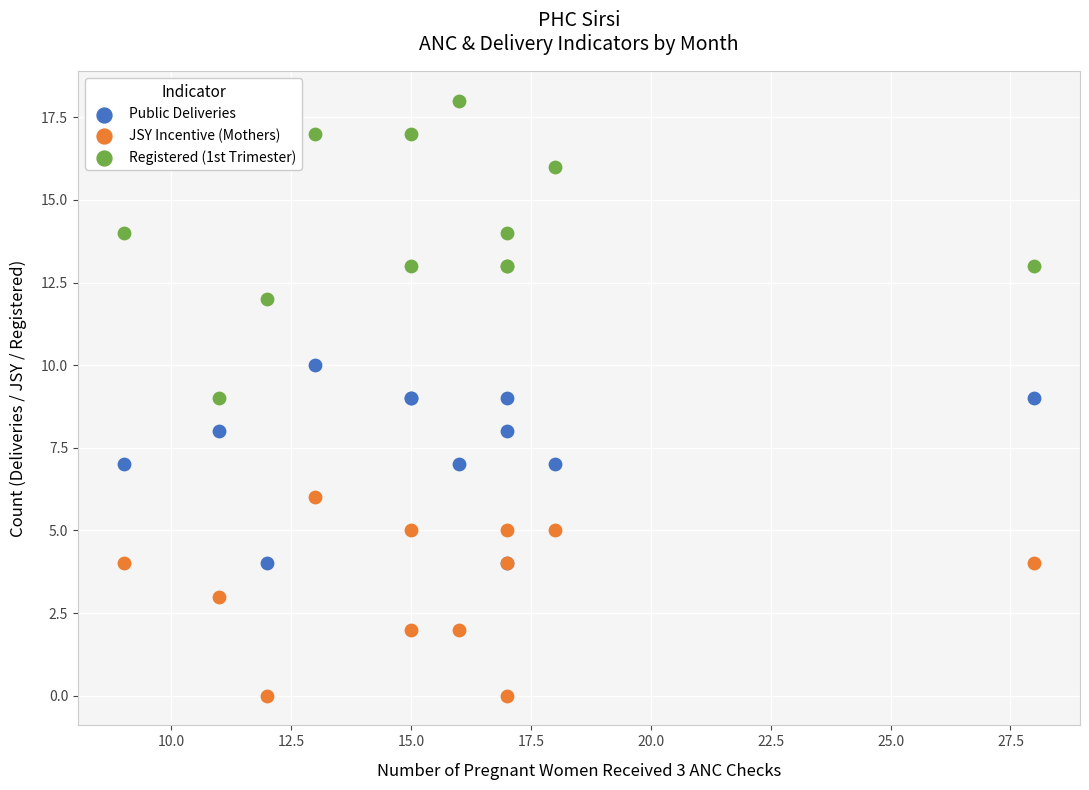

Which series contains the highest Y value?

Registered (1st Trimester)